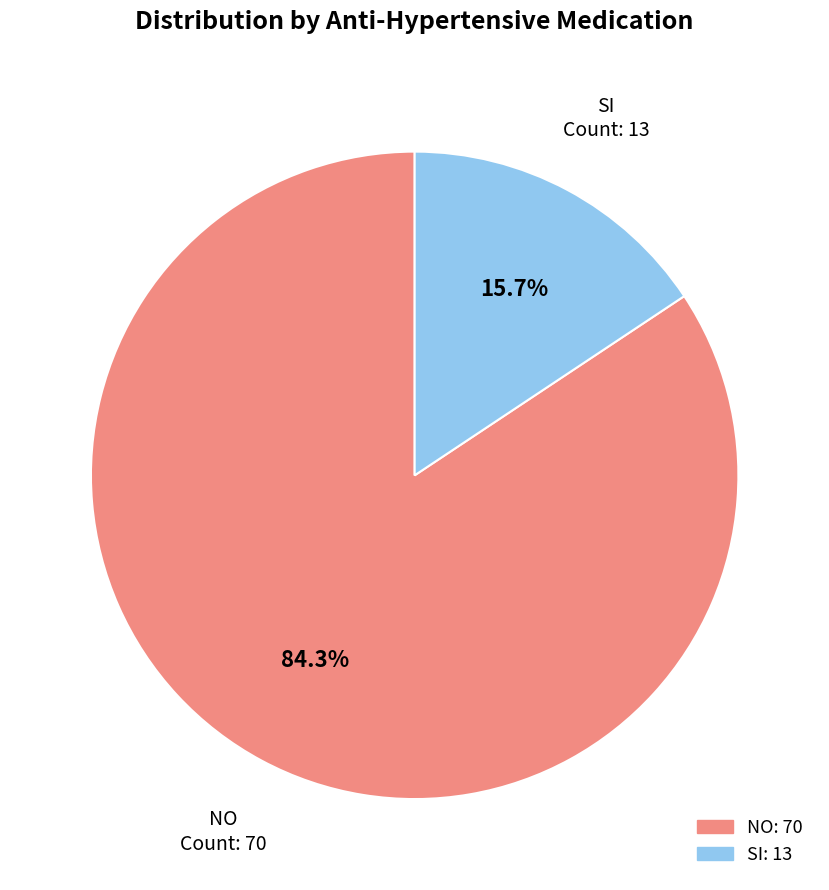

What is the largest slice in the pie chart?

NO